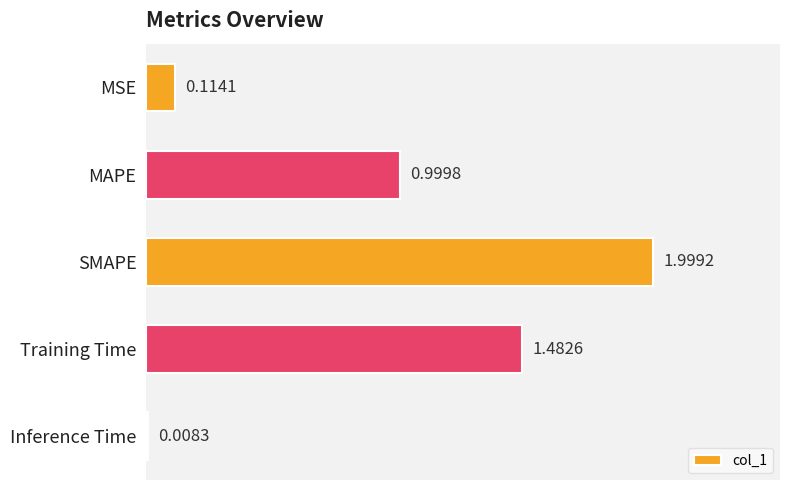

What is the average value?

0.9